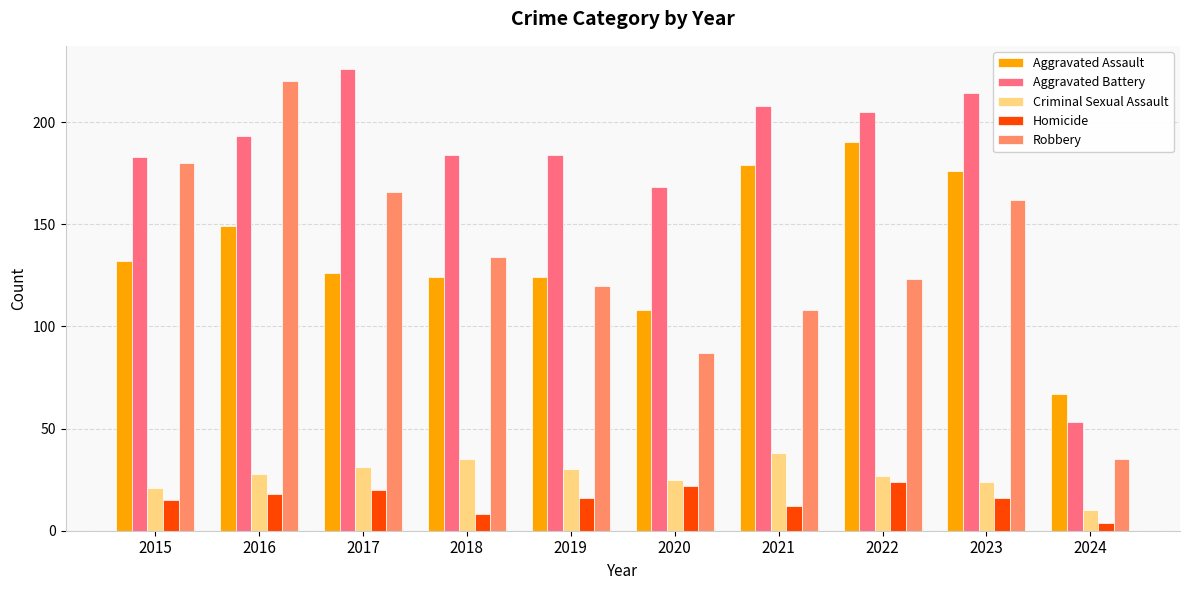

Which series has the largest range (max minus min)?

Robbery